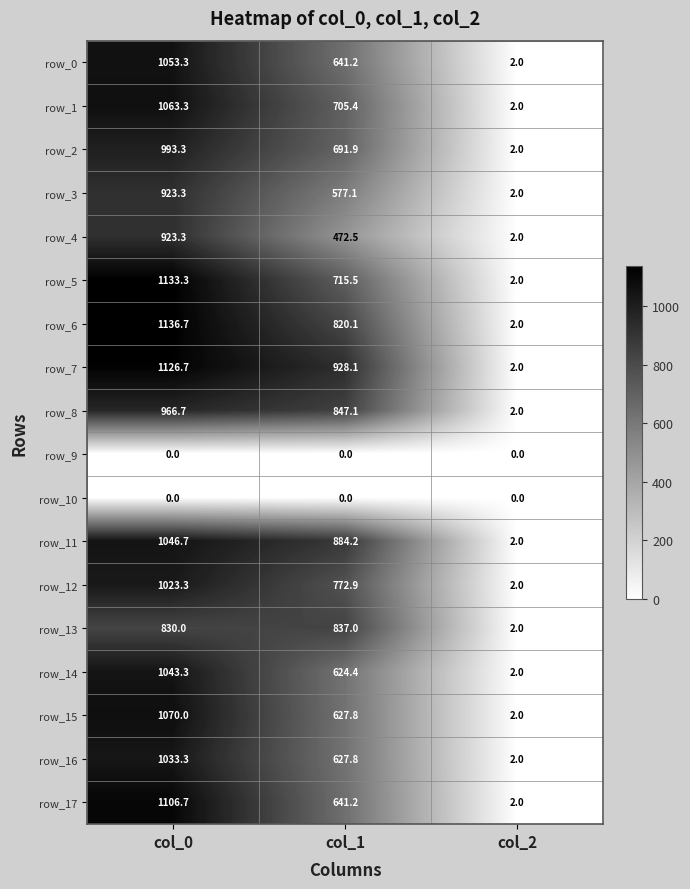

How many values in the row_11 series exceed 884?

2